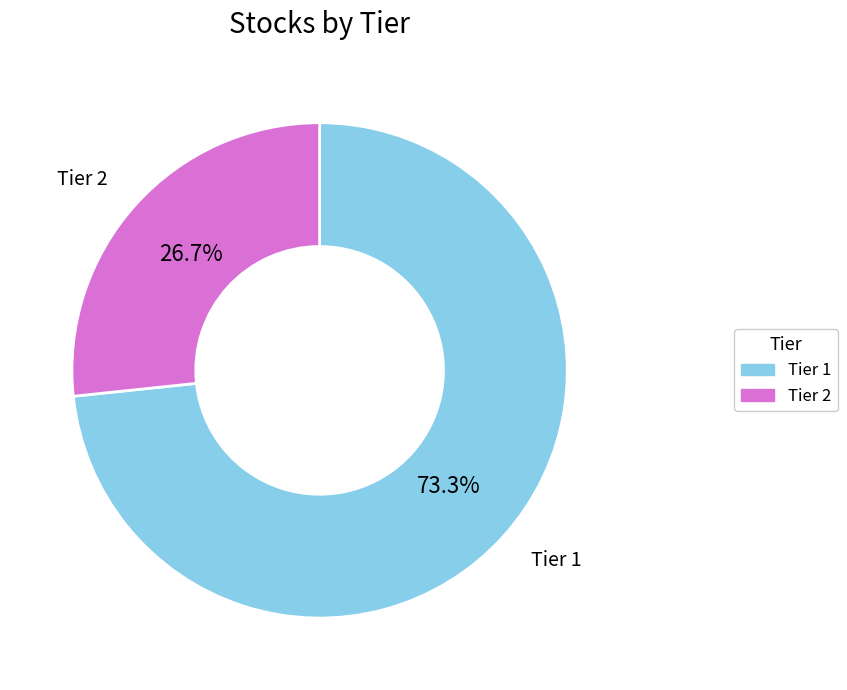

What portion of the pie excludes Tier 2?

73.3%